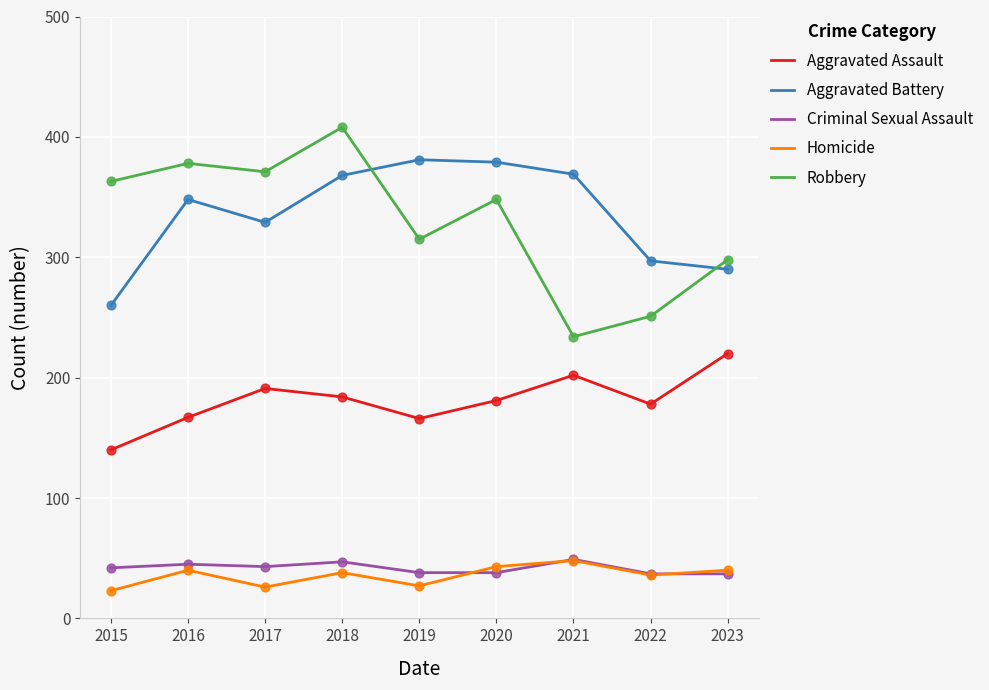

Which series has the largest range (max minus min)?

Robbery